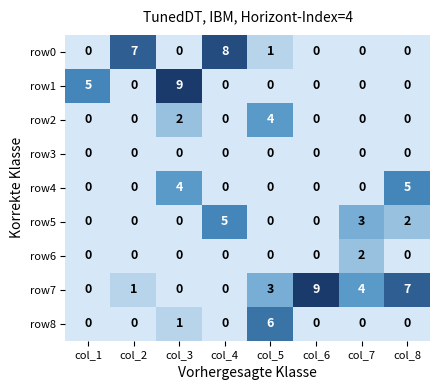

At which category is the sum across all series the highest?

col_3